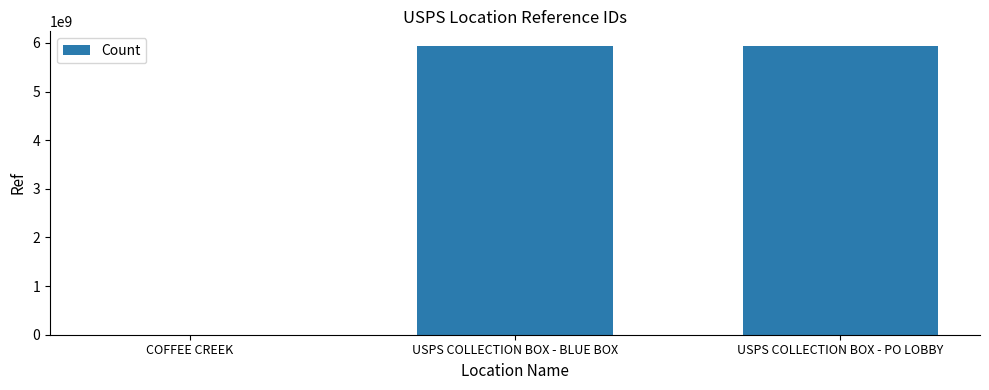

What is the greatest value displayed?

5942400001